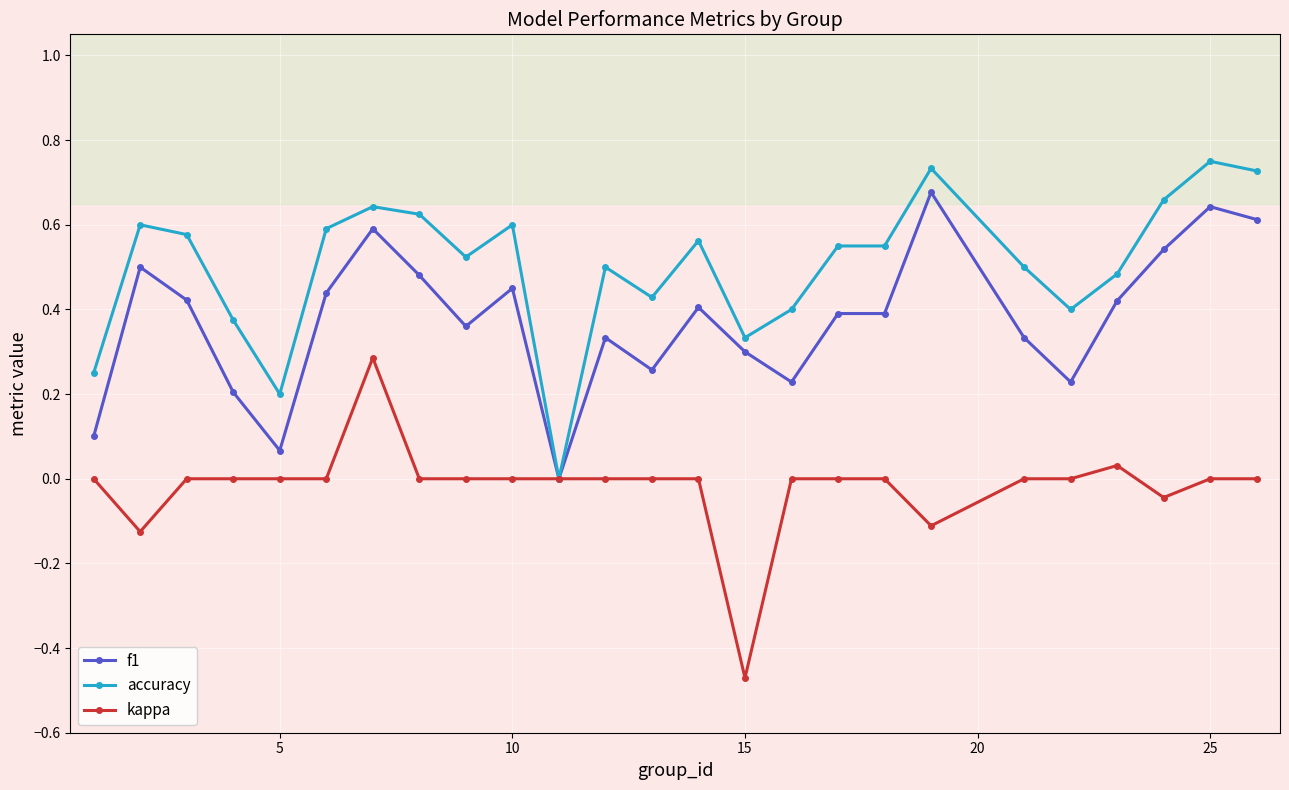

Which series has the largest total across all categories?

accuracy